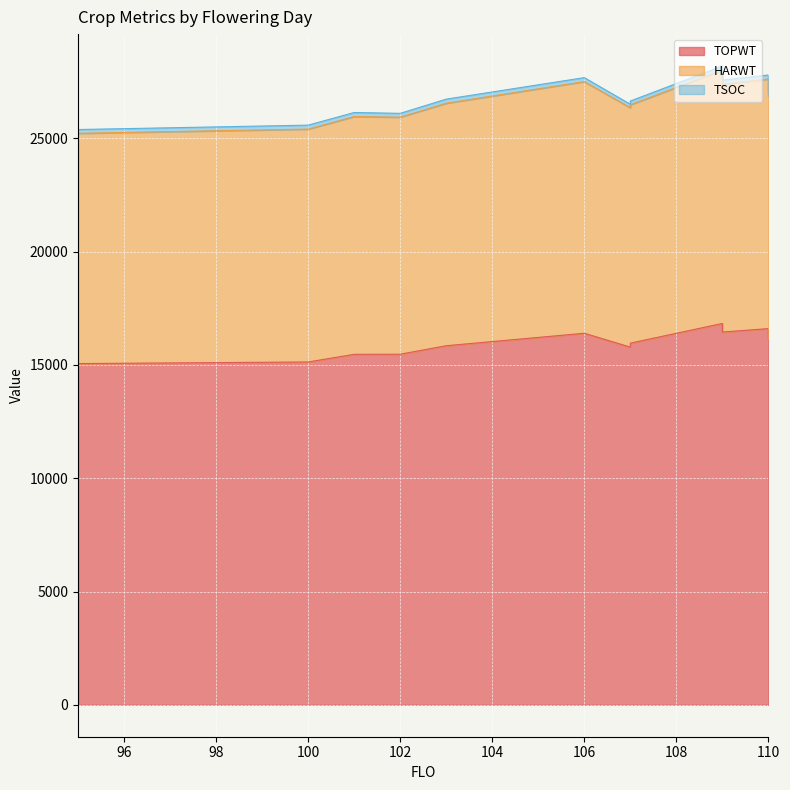

Reading right to left, list all the values displayed in this chart.

TOPWT: 110=16157	103=15848	102=15473	107=15961	101=15468	106=16398	109=16451	100=15130	95=15060	107=15786	110=16604	109=16831
HARWT: 110=10734	103=10704	102=10463	107=10522	101=10495	106=11108	109=10940	100=10279	95=10163	107=10566	110=11014	109=11180
TSOC: 110=173	103=180	102=168	107=165	101=179	106=175	109=182	100=175	95=167	107=154	110=180	109=181